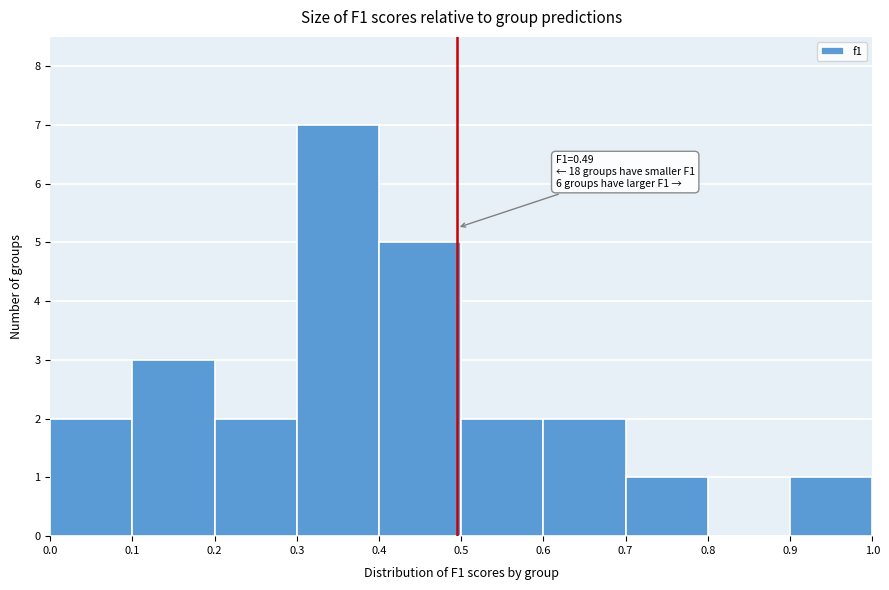

Over which range of the x-axis is the bar tallest?

0.3 to 0.4